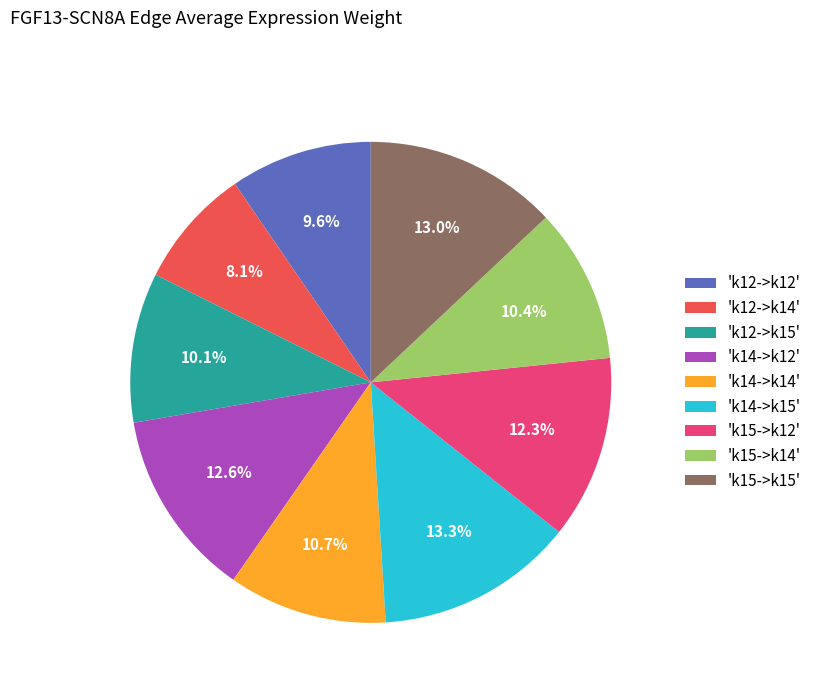

Which category has the smallest portion of the pie?

'k12->k14'